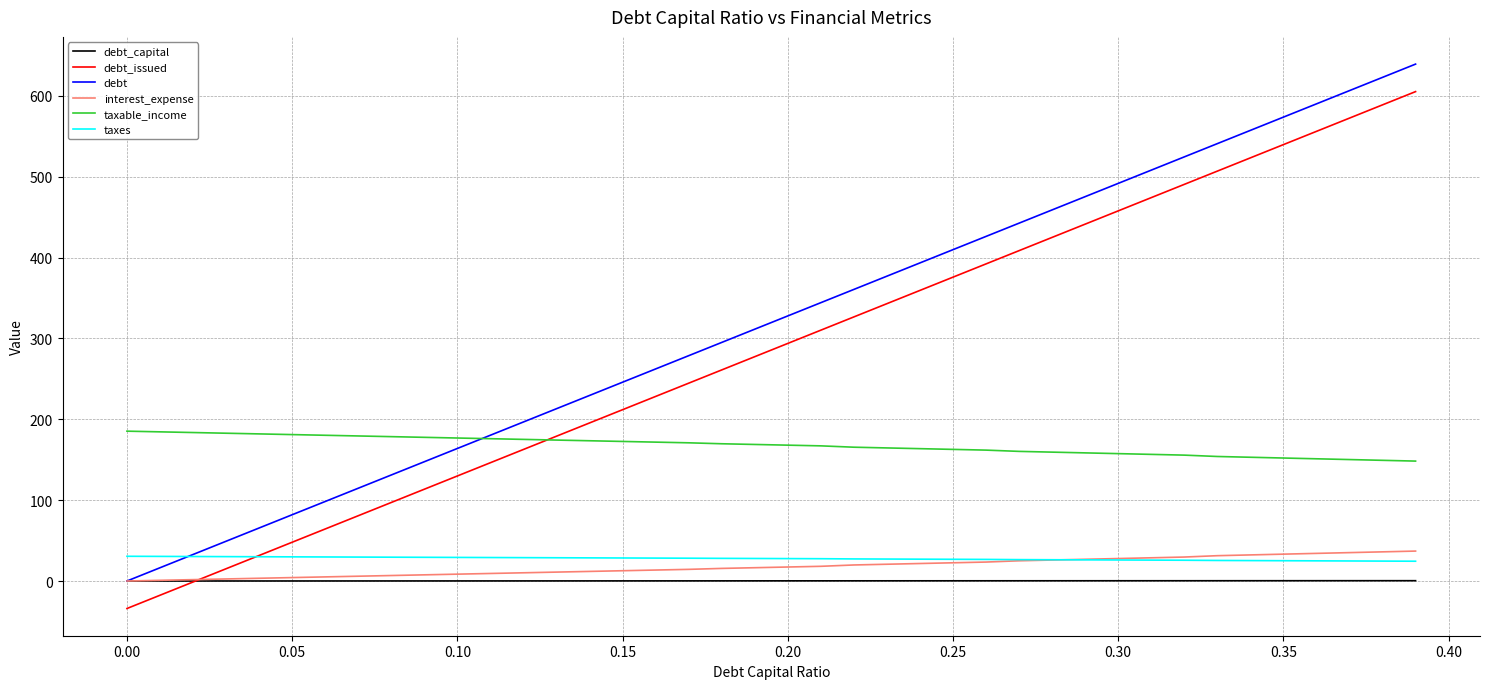

Which series has the largest total across all categories?

debt